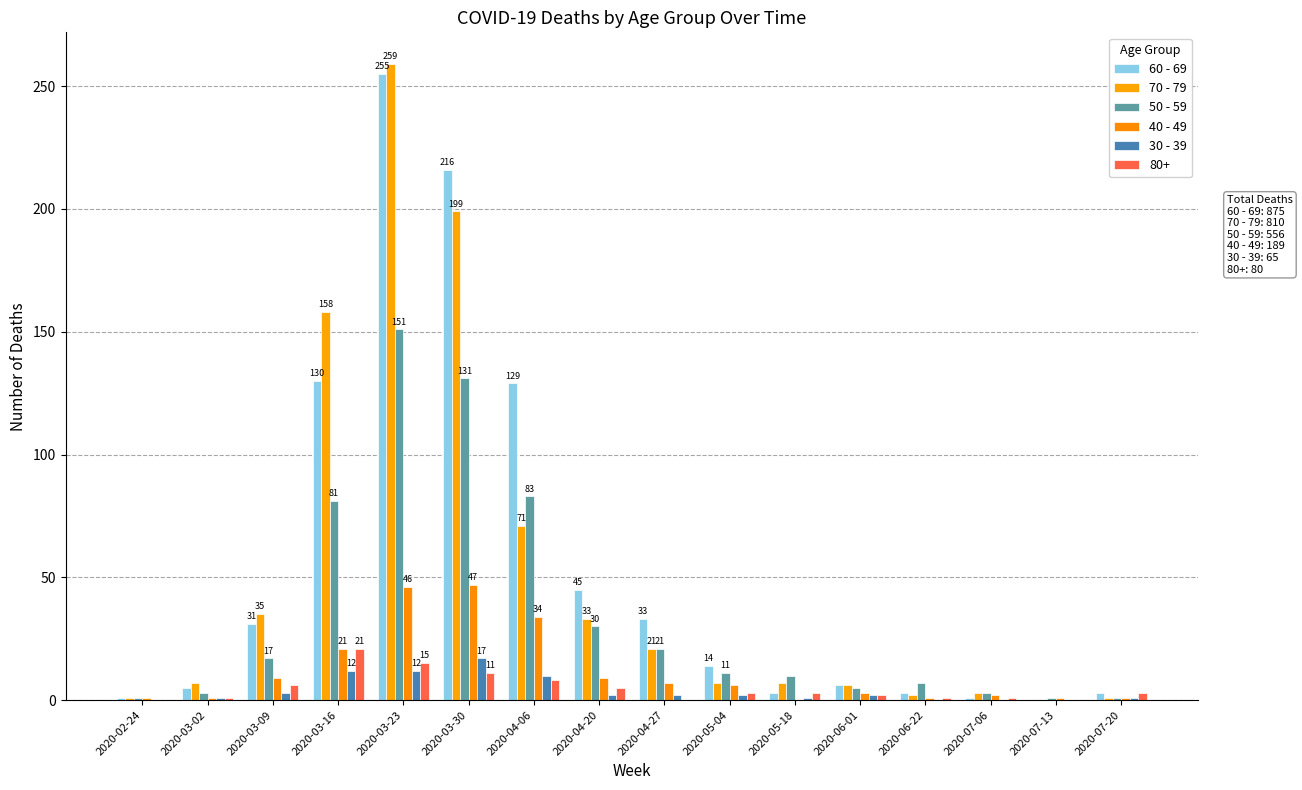

Where is 40 - 49 nearest to the value 23?

2020-03-16